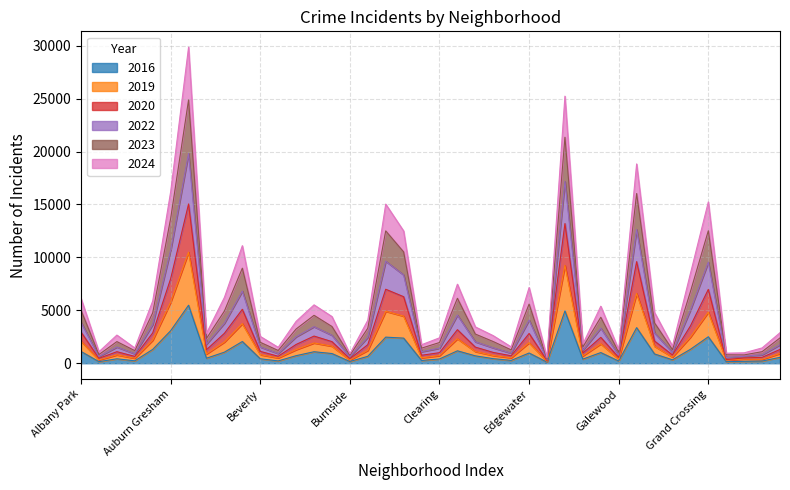

True or false: 2023 has a value of 2343 at Avalon Park.

True